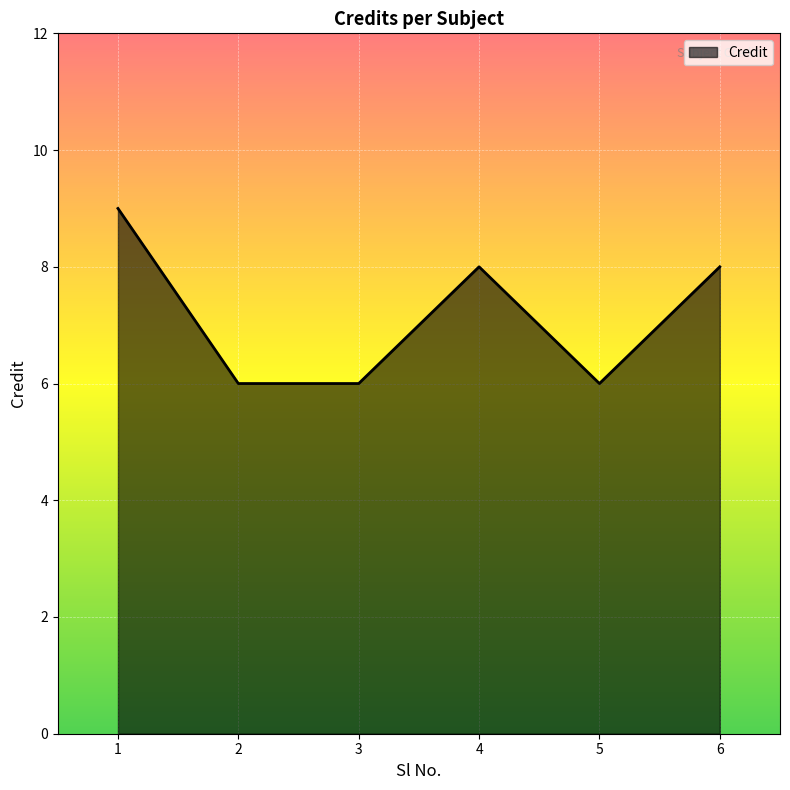

True or false: the data has more than 1 interior local peaks.

False